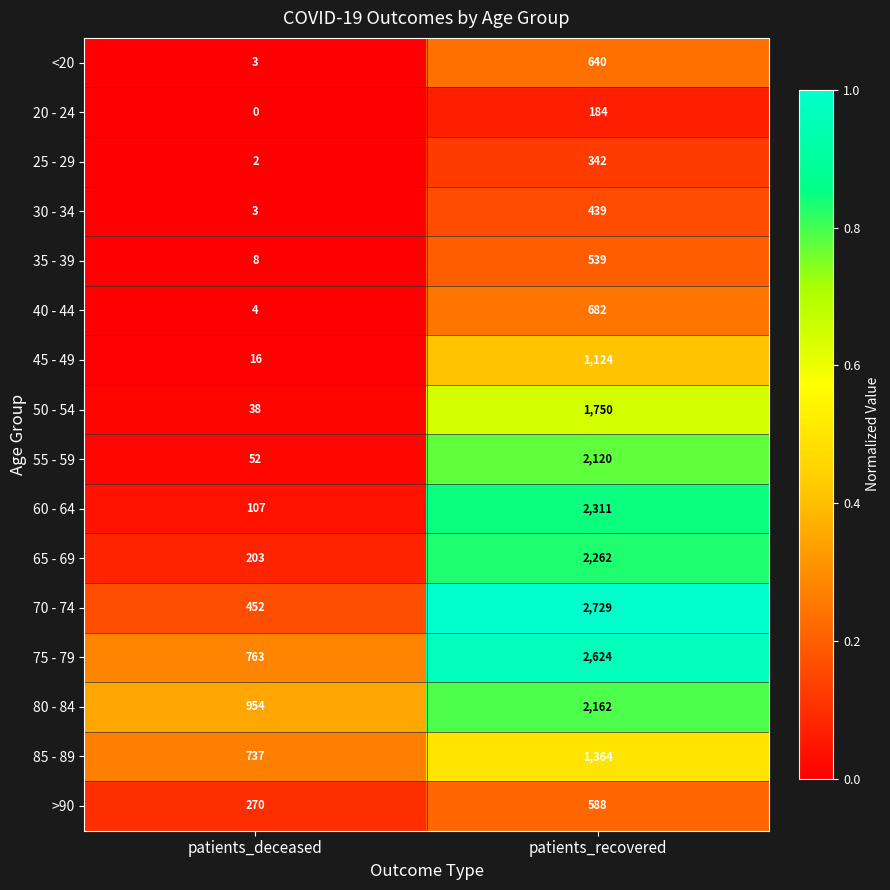

True or false: 85 - 89 has a value of 258 at patients_deceased.

False